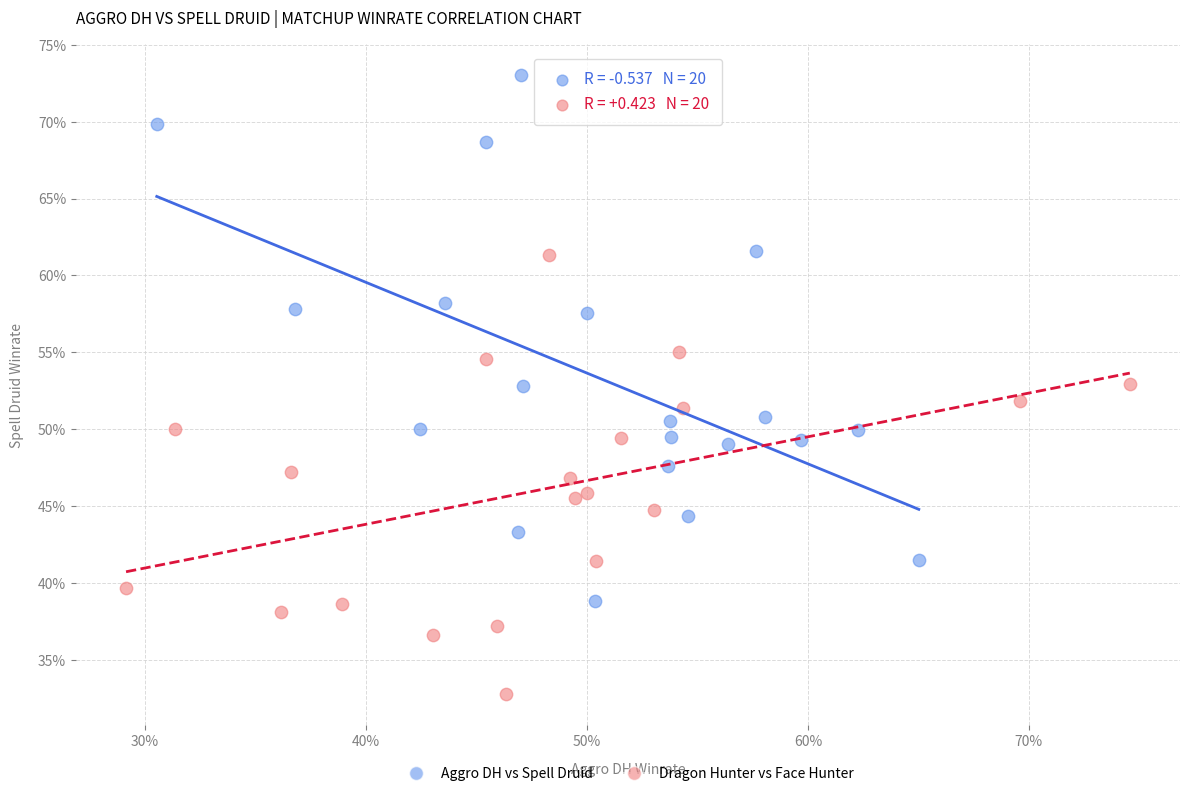

Which series reaches the maximum Y coordinate?

Aggro DH vs Spell Druid